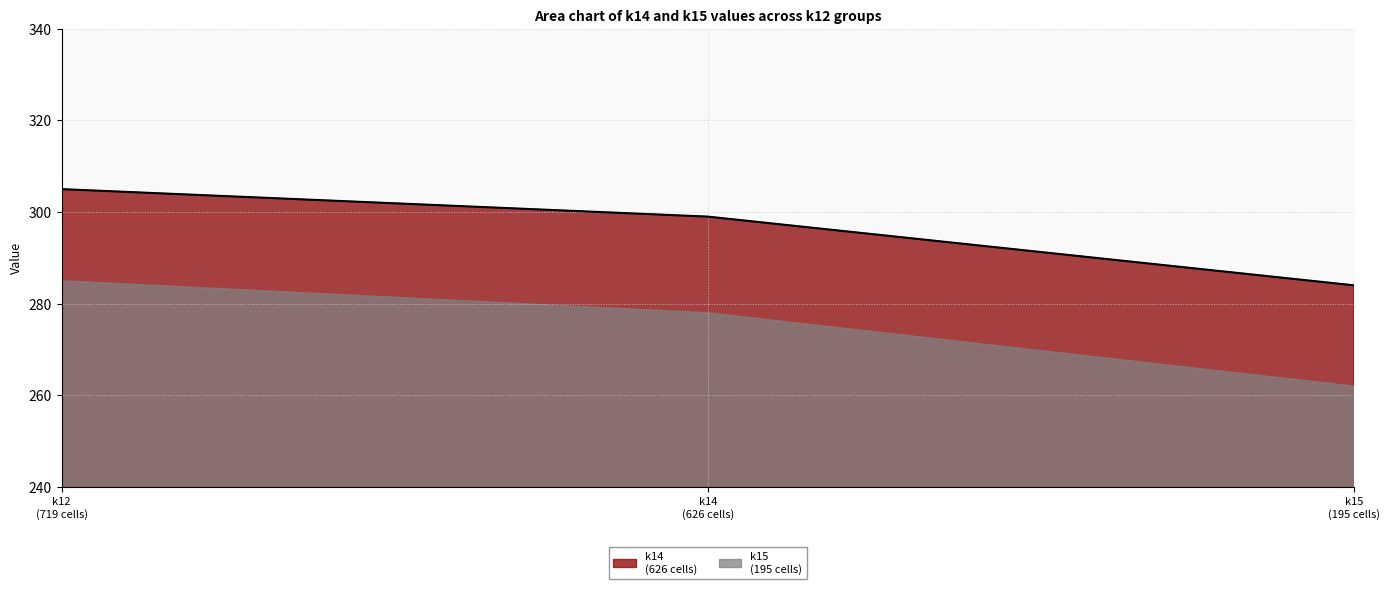

What is the ratio of the value at k15
(195 cells) to the value at k12
(719 cells)?

0.9